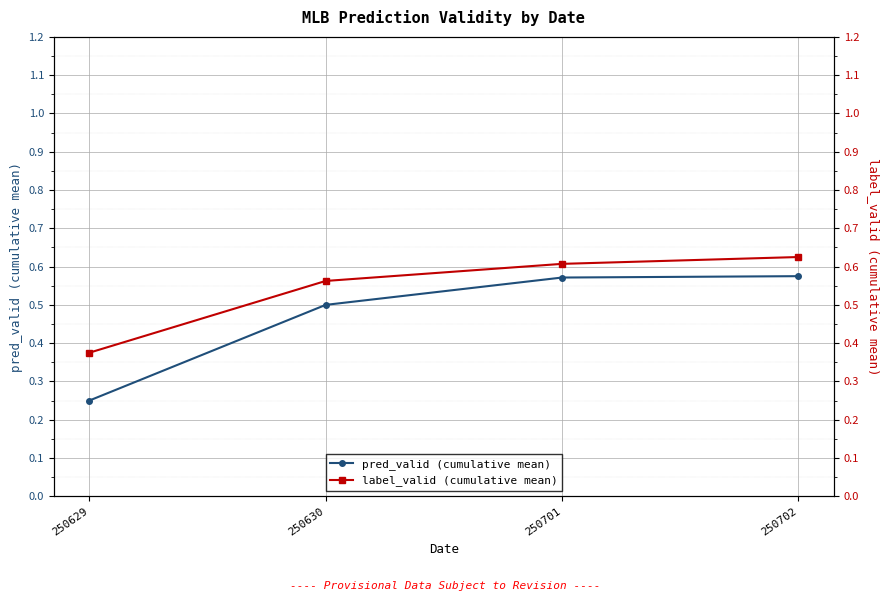

Is this an area chart (filled region under the line)?

No